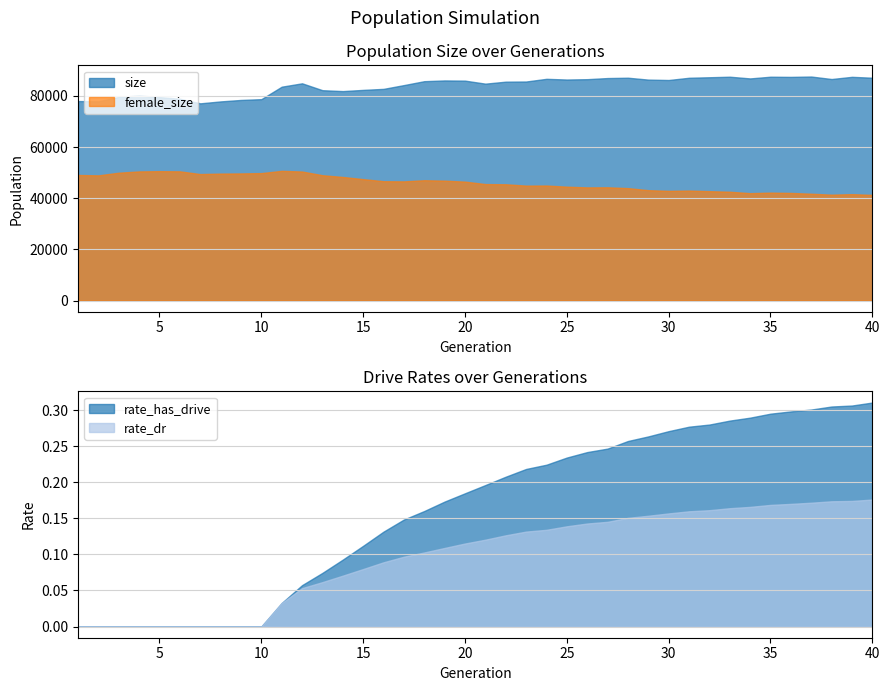

True or false: rate_has_drive and rate_dr cross at least once.

False